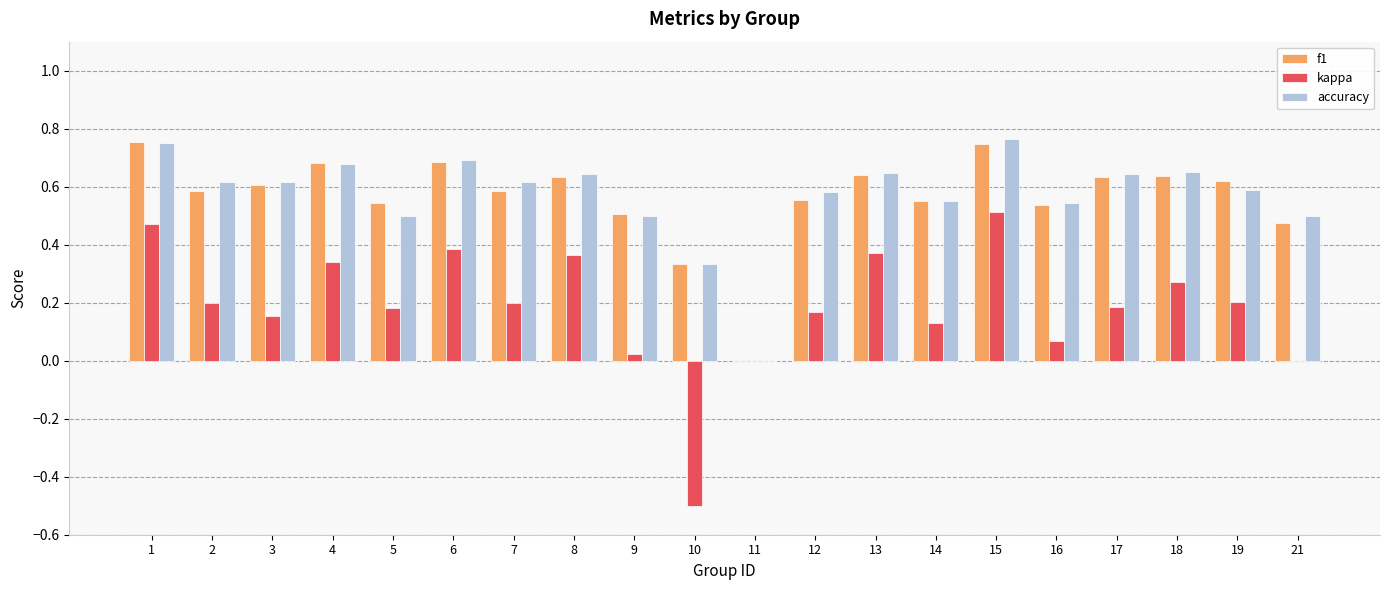

Which series has the widest spread of values?

kappa